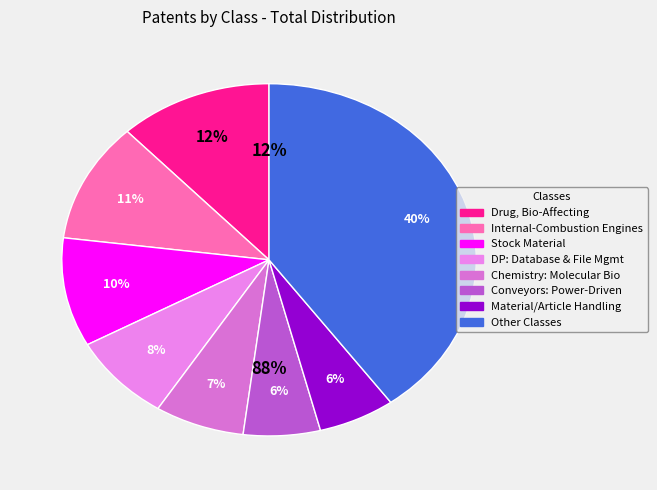

Does Chemistry: Molecular Biology and Microbiology represent more than half of the total?

No